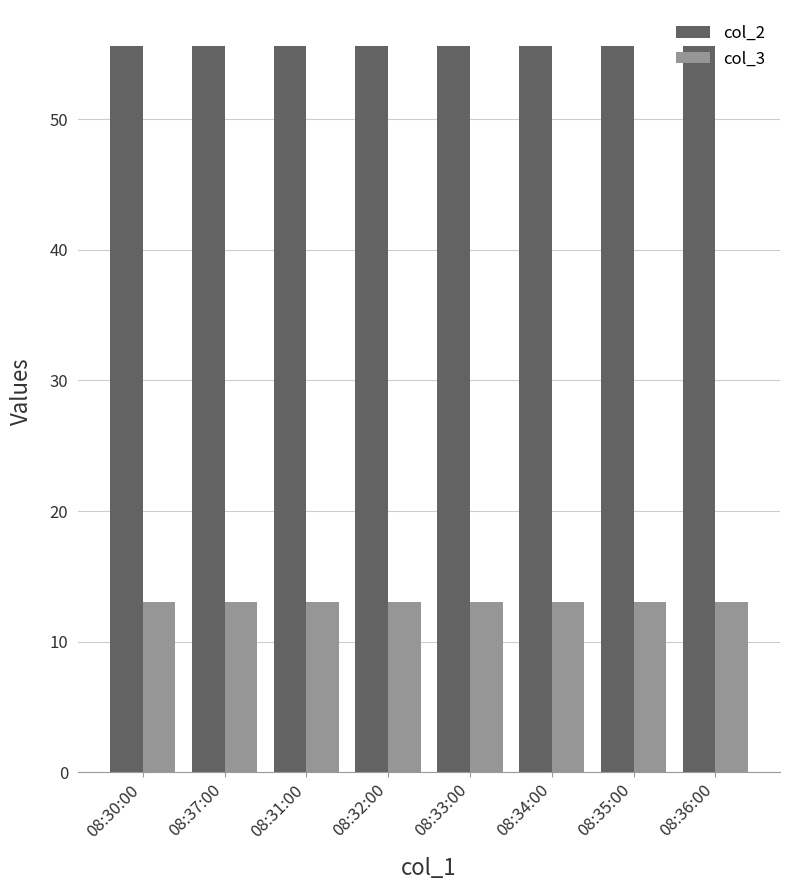

What is the sum of all col_3 values?

104.1